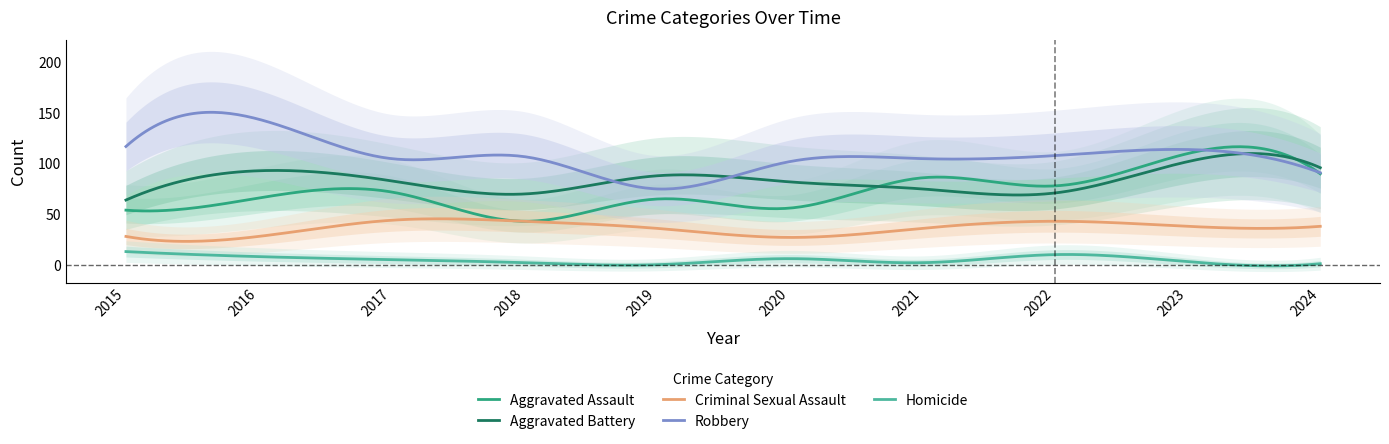

The value of Aggravated Battery at 2024 is 138. True or false?

False